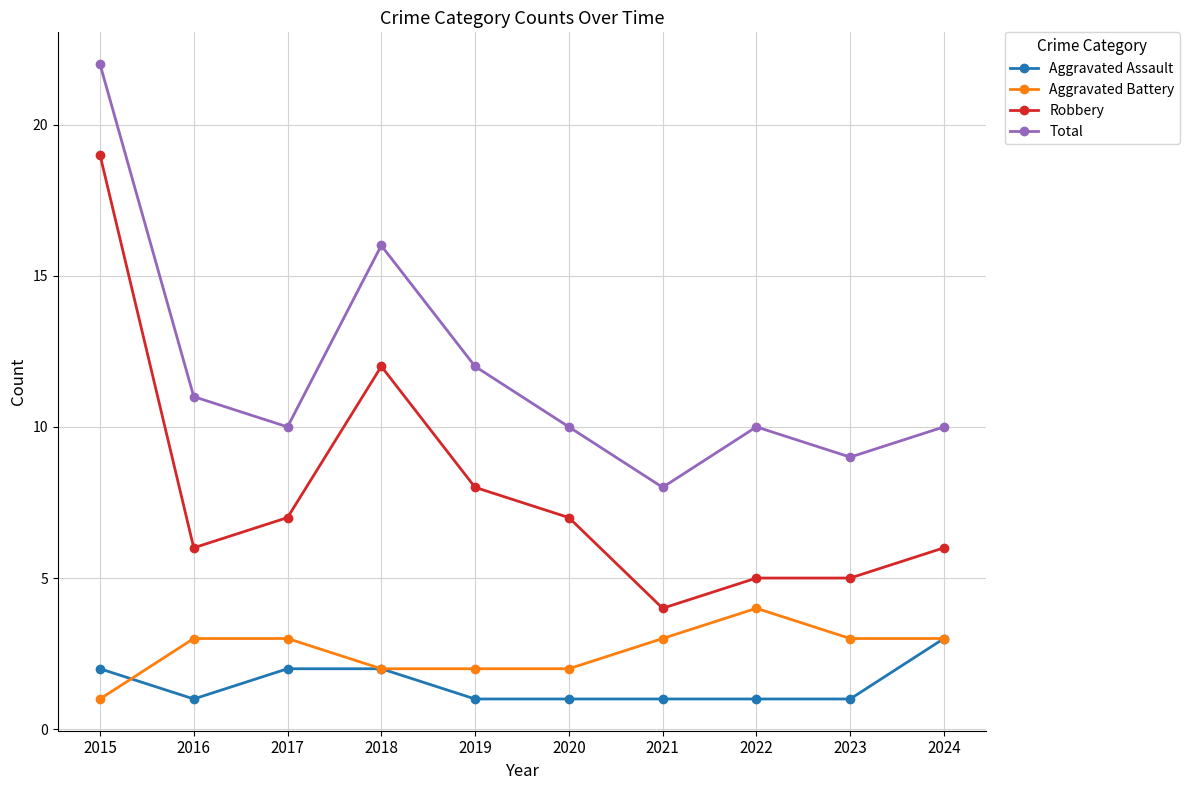

At which label is Total closest to 15?

2018